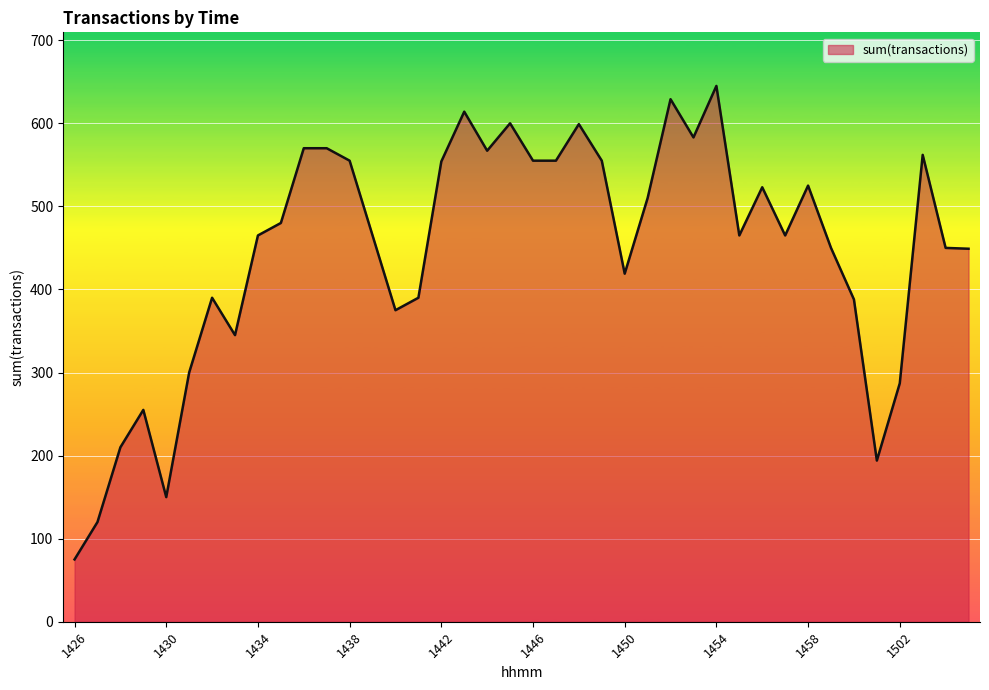

What is the difference between the maximum and minimum values?

570